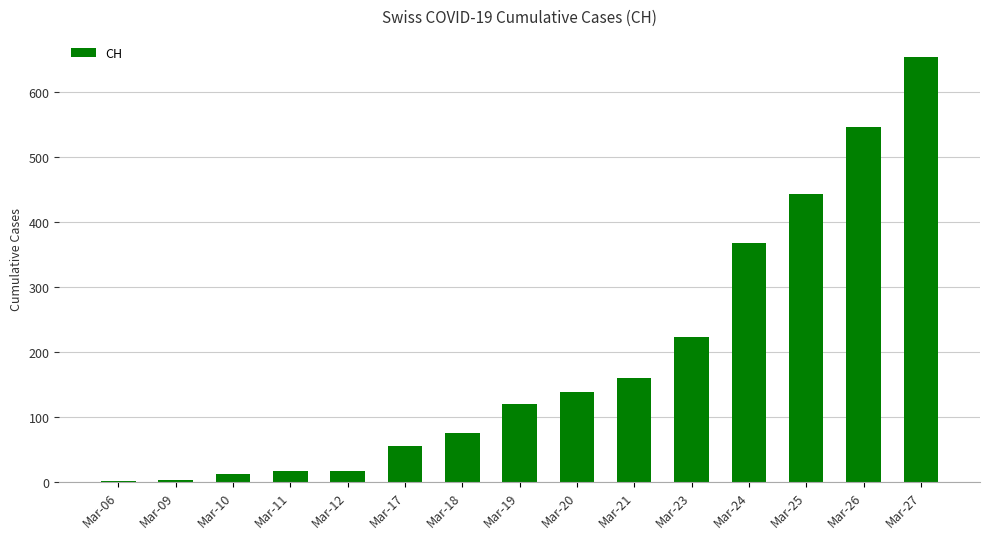

How many categories are shown in the chart?

15